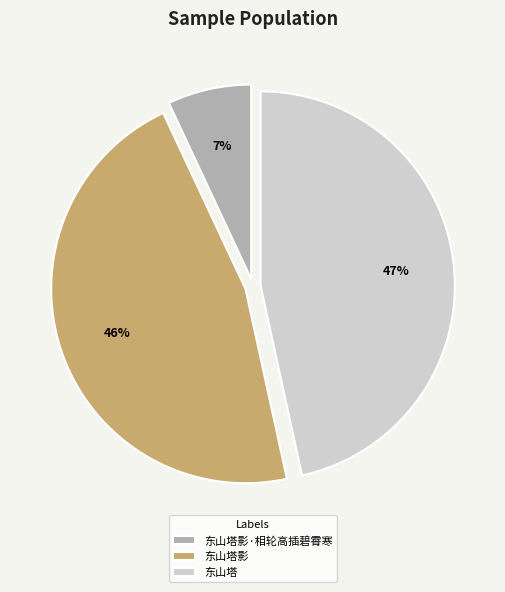

Which category has the smallest portion of the pie?

东山塔影·相轮高插碧霄寒